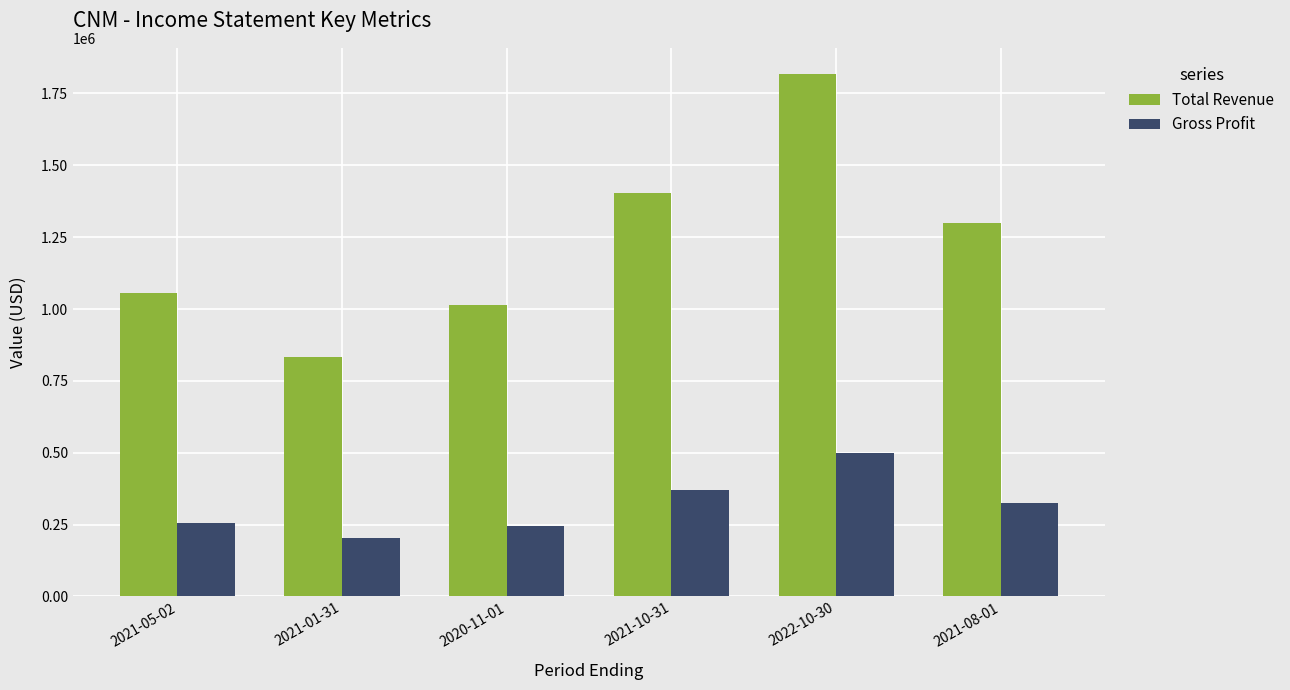

What position from the left is 2021-05-02?

1